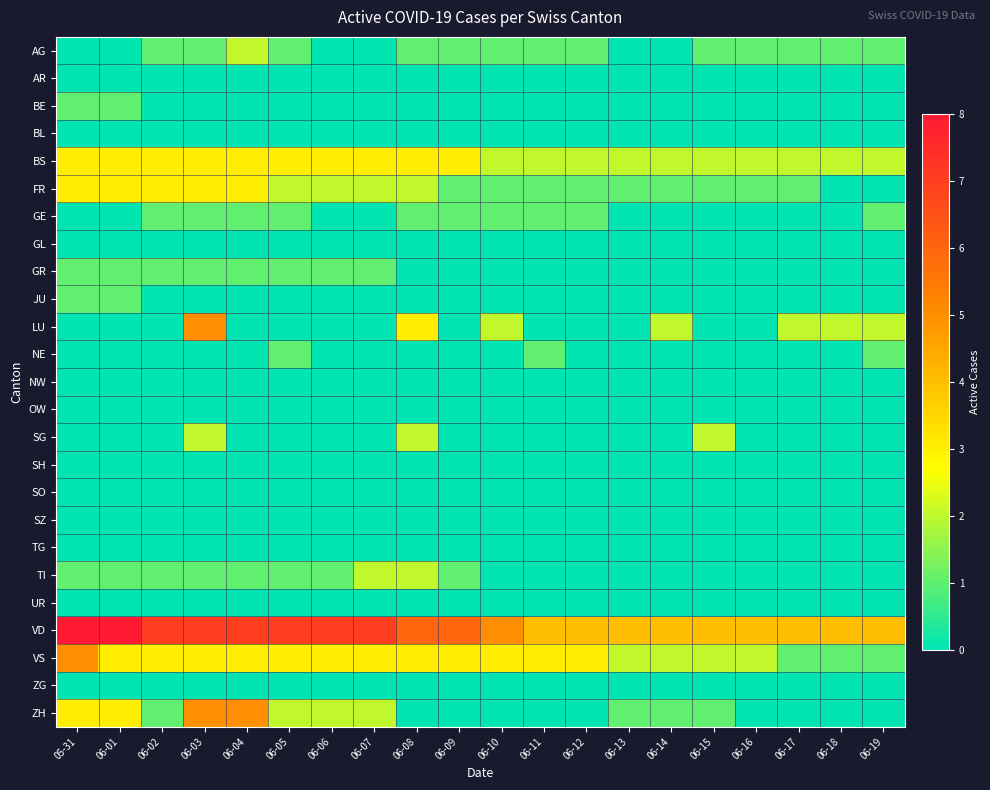

Reading left to right, extract all data points from this chart.

AG: 05-31=0	06-01=0	06-02=1	06-03=1	06-04=2	06-05=1	06-06=0	06-07=0	06-08=1	06-09=1	06-10=1	06-11=1	06-12=1	06-13=0	06-14=0	06-15=1	06-16=1	06-17=1	06-18=1	06-19=1
AR: 05-31=0	06-01=0	06-02=0	06-03=0	06-04=0	06-05=0	06-06=0	06-07=0	06-08=0	06-09=0	06-10=0	06-11=0	06-12=0	06-13=0	06-14=0	06-15=0	06-16=0	06-17=0	06-18=0	06-19=0
BE: 05-31=1	06-01=1	06-02=0	06-03=0	06-04=0	06-05=0	06-06=0	06-07=0	06-08=0	06-09=0	06-10=0	06-11=0	06-12=0	06-13=0	06-14=0	06-15=0	06-16=0	06-17=0	06-18=0	06-19=0
BL: 05-31=0	06-01=0	06-02=0	06-03=0	06-04=0	06-05=0	06-06=0	06-07=0	06-08=0	06-09=0	06-10=0	06-11=0	06-12=0	06-13=0	06-14=0	06-15=0	06-16=0	06-17=0	06-18=0	06-19=0
BS: 05-31=3	06-01=3	06-02=3	06-03=3	06-04=3	06-05=3	06-06=3	06-07=3	06-08=3	06-09=3	06-10=2	06-11=2	06-12=2	06-13=2	06-14=2	06-15=2	06-16=2	06-17=2	06-18=2	06-19=2
FR: 05-31=3	06-01=3	06-02=3	06-03=3	06-04=3	06-05=2	06-06=2	06-07=2	06-08=2	06-09=1	06-10=1	06-11=1	06-12=1	06-13=1	06-14=1	06-15=1	06-16=1	06-17=1	06-18=0	06-19=0
GE: 05-31=0	06-01=0	06-02=1	06-03=1	06-04=1	06-05=1	06-06=0	06-07=0	06-08=1	06-09=1	06-10=1	06-11=1	06-12=1	06-13=0	06-14=0	06-15=0	06-16=0	06-17=0	06-18=0	06-19=1
GL: 05-31=0	06-01=0	06-02=0	06-03=0	06-04=0	06-05=0	06-06=0	06-07=0	06-08=0	06-09=0	06-10=0	06-11=0	06-12=0	06-13=0	06-14=0	06-15=0	06-16=0	06-17=0	06-18=0	06-19=0
GR: 05-31=1	06-01=1	06-02=1	06-03=1	06-04=1	06-05=1	06-06=1	06-07=1	06-08=0	06-09=0	06-10=0	06-11=0	06-12=0	06-13=0	06-14=0	06-15=0	06-16=0	06-17=0	06-18=0	06-19=0
JU: 05-31=1	06-01=1	06-02=0	06-03=0	06-04=0	06-05=0	06-06=0	06-07=0	06-08=0	06-09=0	06-10=0	06-11=0	06-12=0	06-13=0	06-14=0	06-15=0	06-16=0	06-17=0	06-18=0	06-19=0
LU: 05-31=0	06-01=0	06-02=0	06-03=5	06-04=0	06-05=0	06-06=0	06-07=0	06-08=3	06-09=0	06-10=2	06-11=0	06-12=0	06-13=0	06-14=2	06-15=0	06-16=0	06-17=2	06-18=2	06-19=2
NE: 05-31=0	06-01=0	06-02=0	06-03=0	06-04=0	06-05=1	06-06=0	06-07=0	06-08=0	06-09=0	06-10=0	06-11=1	06-12=0	06-13=0	06-14=0	06-15=0	06-16=0	06-17=0	06-18=0	06-19=1
NW: 05-31=0	06-01=0	06-02=0	06-03=0	06-04=0	06-05=0	06-06=0	06-07=0	06-08=0	06-09=0	06-10=0	06-11=0	06-12=0	06-13=0	06-14=0	06-15=0	06-16=0	06-17=0	06-18=0	06-19=0
OW: 05-31=0	06-01=0	06-02=0	06-03=0	06-04=0	06-05=0	06-06=0	06-07=0	06-08=0	06-09=0	06-10=0	06-11=0	06-12=0	06-13=0	06-14=0	06-15=0	06-16=0	06-17=0	06-18=0	06-19=0
SG: 05-31=0	06-01=0	06-02=0	06-03=2	06-04=0	06-05=0	06-06=0	06-07=0	06-08=2	06-09=0	06-10=0	06-11=0	06-12=0	06-13=0	06-14=0	06-15=2	06-16=0	06-17=0	06-18=0	06-19=0
SH: 05-31=0	06-01=0	06-02=0	06-03=0	06-04=0	06-05=0	06-06=0	06-07=0	06-08=0	06-09=0	06-10=0	06-11=0	06-12=0	06-13=0	06-14=0	06-15=0	06-16=0	06-17=0	06-18=0	06-19=0
SO: 05-31=0	06-01=0	06-02=0	06-03=0	06-04=0	06-05=0	06-06=0	06-07=0	06-08=0	06-09=0	06-10=0	06-11=0	06-12=0	06-13=0	06-14=0	06-15=0	06-16=0	06-17=0	06-18=0	06-19=0
SZ: 05-31=0	06-01=0	06-02=0	06-03=0	06-04=0	06-05=0	06-06=0	06-07=0	06-08=0	06-09=0	06-10=0	06-11=0	06-12=0	06-13=0	06-14=0	06-15=0	06-16=0	06-17=0	06-18=0	06-19=0
TG: 05-31=0	06-01=0	06-02=0	06-03=0	06-04=0	06-05=0	06-06=0	06-07=0	06-08=0	06-09=0	06-10=0	06-11=0	06-12=0	06-13=0	06-14=0	06-15=0	06-16=0	06-17=0	06-18=0	06-19=0
TI: 05-31=1	06-01=1	06-02=1	06-03=1	06-04=1	06-05=1	06-06=1	06-07=2	06-08=2	06-09=1	06-10=0	06-11=0	06-12=0	06-13=0	06-14=0	06-15=0	06-16=0	06-17=0	06-18=0	06-19=0
UR: 05-31=0	06-01=0	06-02=0	06-03=0	06-04=0	06-05=0	06-06=0	06-07=0	06-08=0	06-09=0	06-10=0	06-11=0	06-12=0	06-13=0	06-14=0	06-15=0	06-16=0	06-17=0	06-18=0	06-19=0
VD: 05-31=8	06-01=8	06-02=7	06-03=7	06-04=7	06-05=7	06-06=7	06-07=7	06-08=6	06-09=6	06-10=5	06-11=4	06-12=4	06-13=4	06-14=4	06-15=4	06-16=4	06-17=4	06-18=4	06-19=4
VS: 05-31=5	06-01=3	06-02=3	06-03=3	06-04=3	06-05=3	06-06=3	06-07=3	06-08=3	06-09=3	06-10=3	06-11=3	06-12=3	06-13=2	06-14=2	06-15=2	06-16=2	06-17=1	06-18=1	06-19=1
ZG: 05-31=0	06-01=0	06-02=0	06-03=0	06-04=0	06-05=0	06-06=0	06-07=0	06-08=0	06-09=0	06-10=0	06-11=0	06-12=0	06-13=0	06-14=0	06-15=0	06-16=0	06-17=0	06-18=0	06-19=0
ZH: 05-31=3	06-01=3	06-02=1	06-03=5	06-04=5	06-05=2	06-06=2	06-07=2	06-08=0	06-09=0	06-10=0	06-11=0	06-12=0	06-13=1	06-14=1	06-15=1	06-16=0	06-17=0	06-18=0	06-19=0